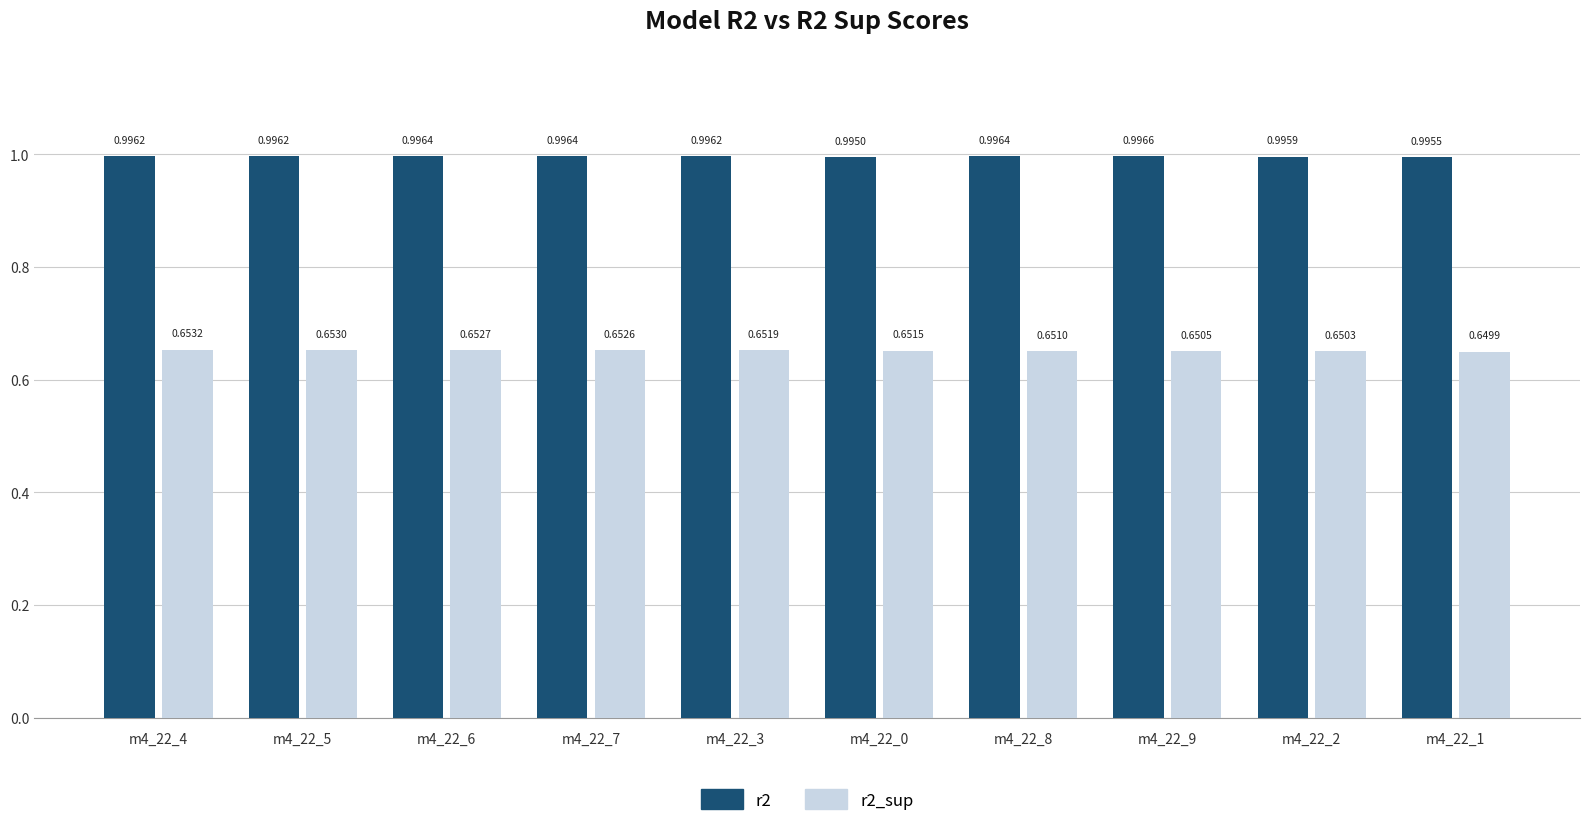

What is the sum of the r2_sup values at m4_22_3 and m4_22_0?

1.3